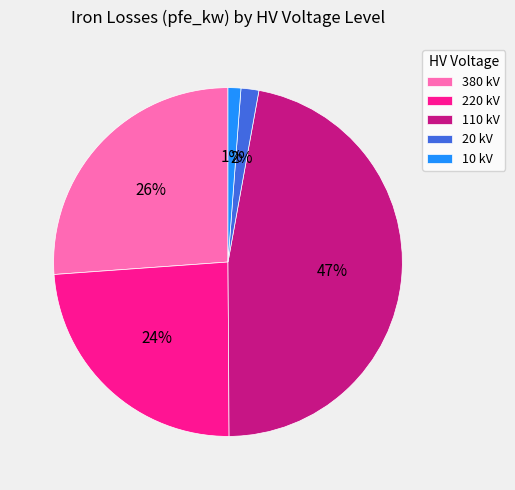

Does 110 kV represent more than half of the total?

No